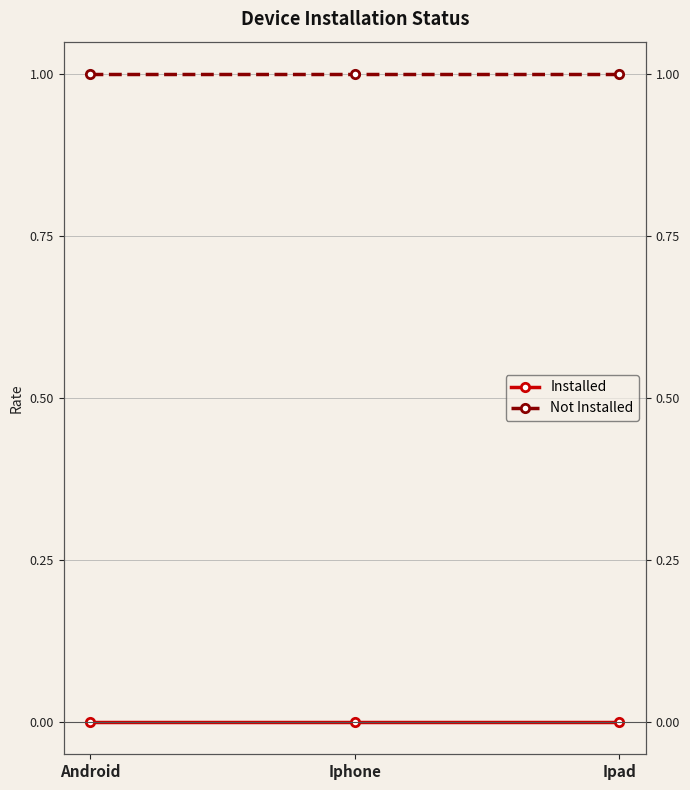

True or false: Not Installed has a value of 1 at Ipad.

True